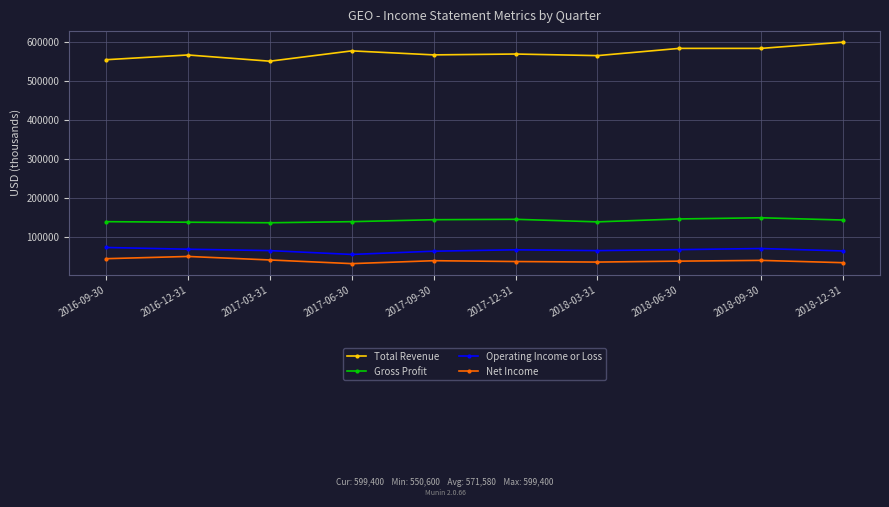

True or false: Gross Profit and Operating Income or Loss cross at least once.

False